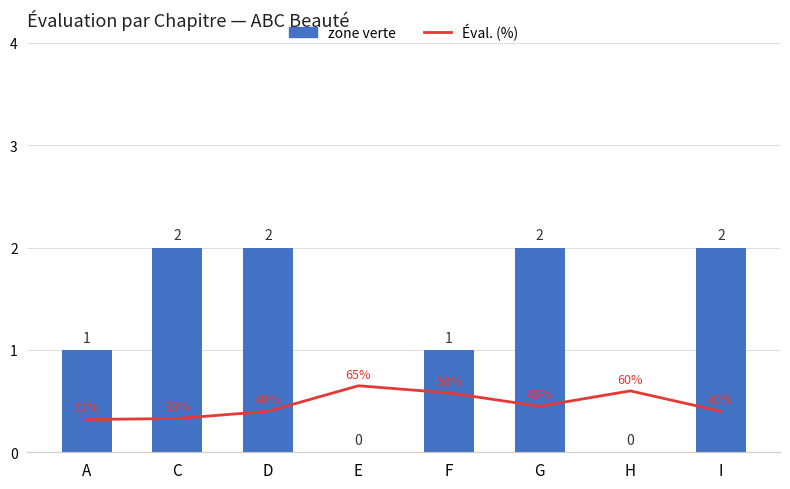

How many Éval. (%) values are between 0 and 1?

8